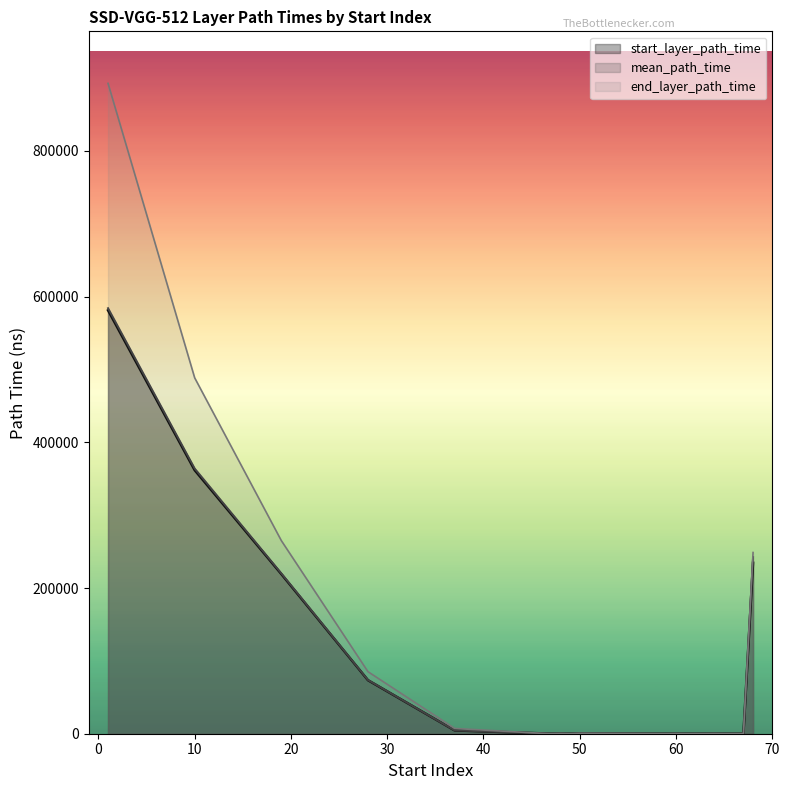

In mean_path_time, how many points are lower than both neighbors (excluding endpoints)?

7